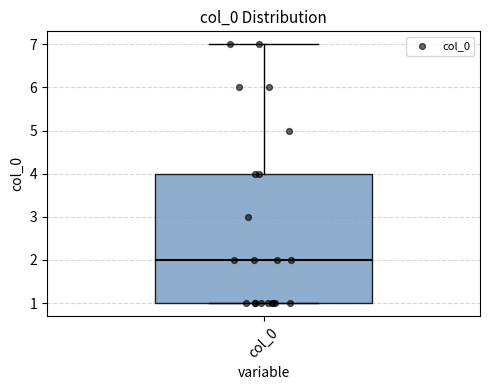

Read this box plot against the y-axis: the position of the median line, the range covered by the box, and the ends of both whiskers. The values are not printed on the chart, so give them approximately, as read against the axis.

median 2, box 1 to 4, whiskers 1 to 7